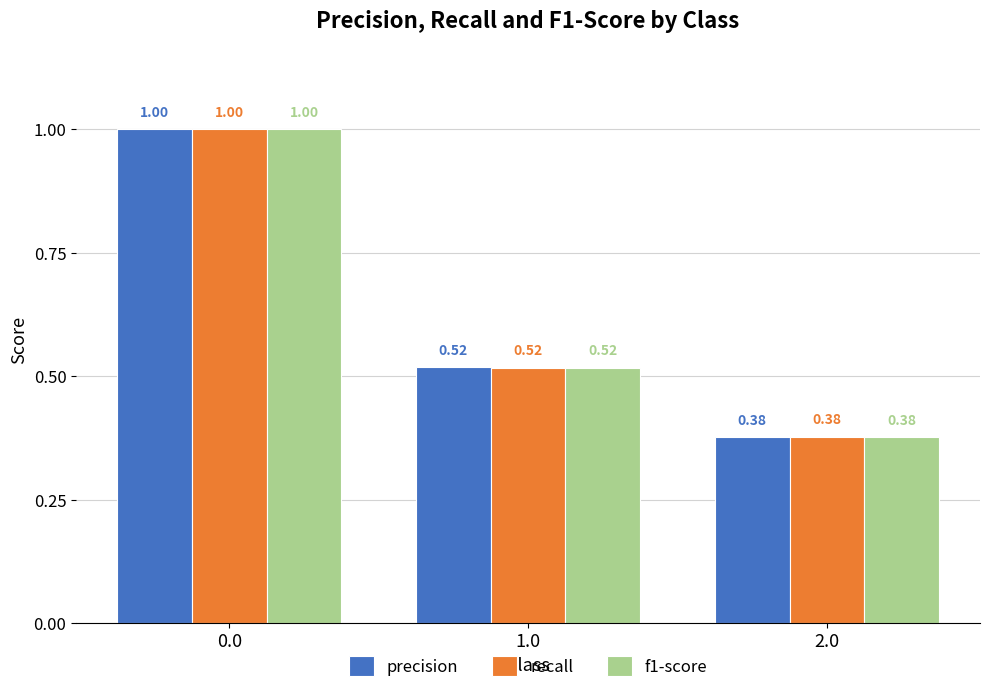

What is the average value of the recall series?

0.6